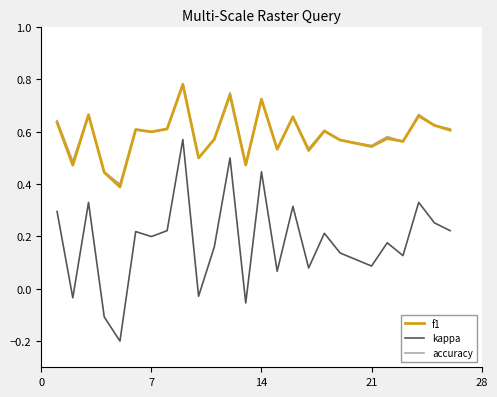

True or false: kappa and accuracy cross at least once.

False